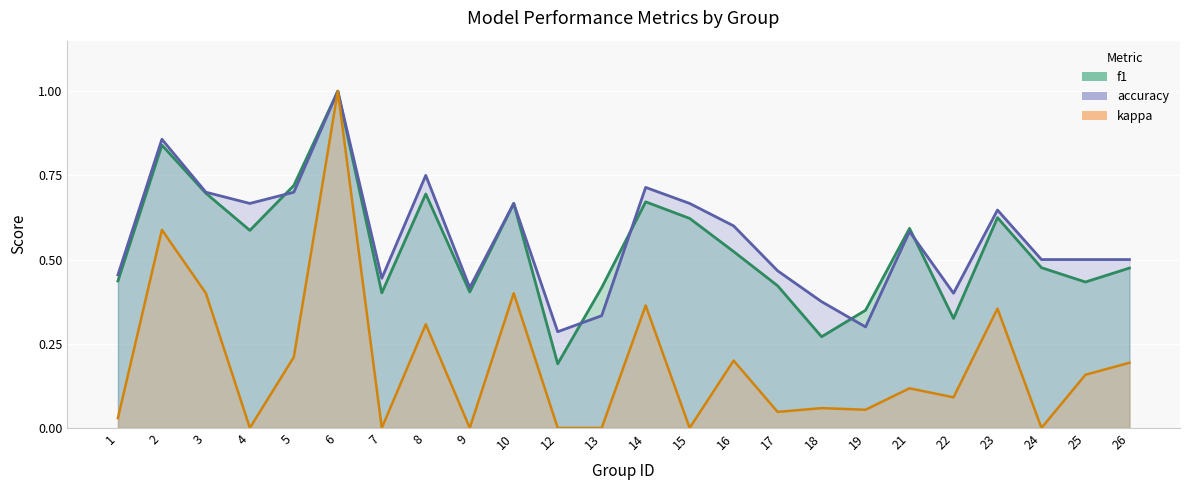

What is the sum of the accuracy values at 23 and 2?

1.5